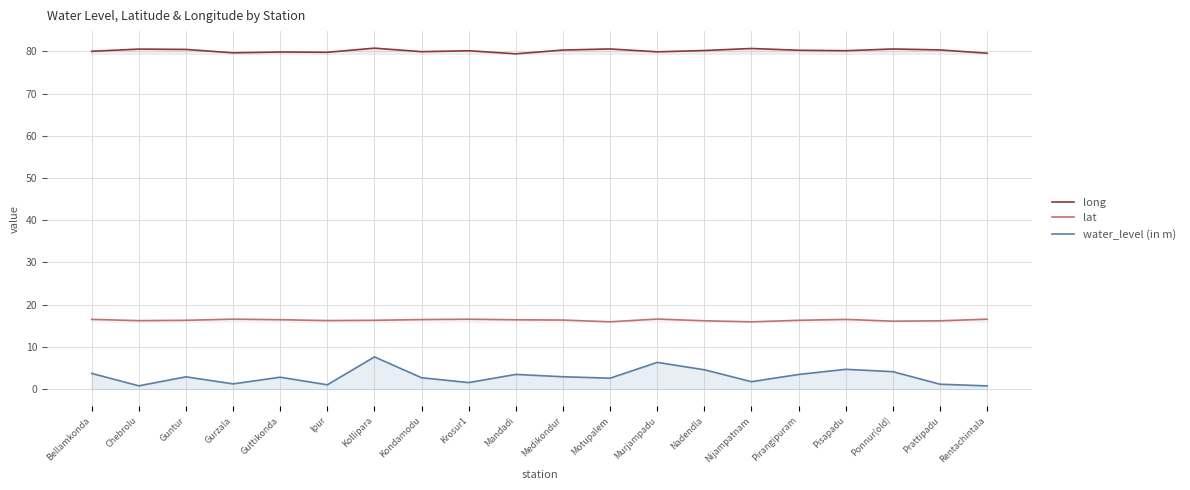

Which series has the largest total across all categories?

long